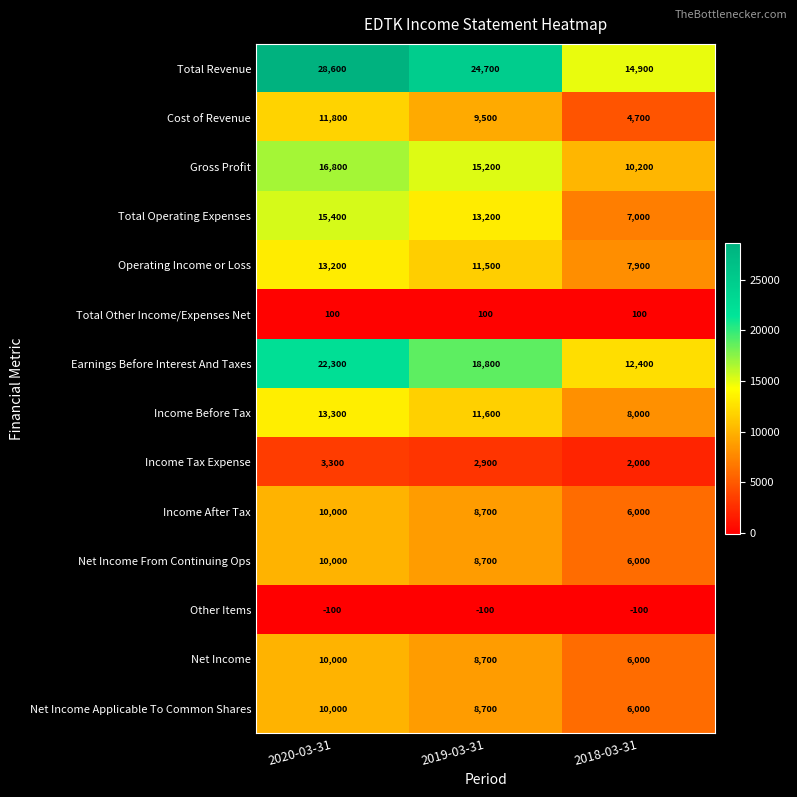

How many distinct data groups are displayed?

14